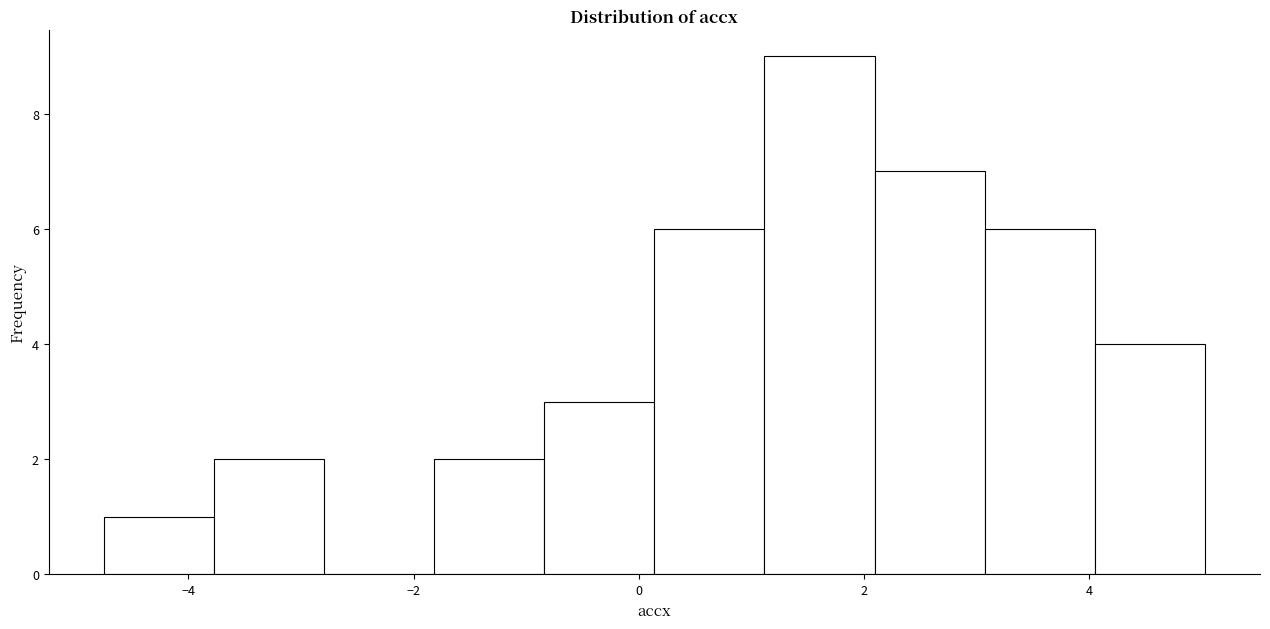

Which range on the x-axis has the tallest bar?

1.2 to 2.0